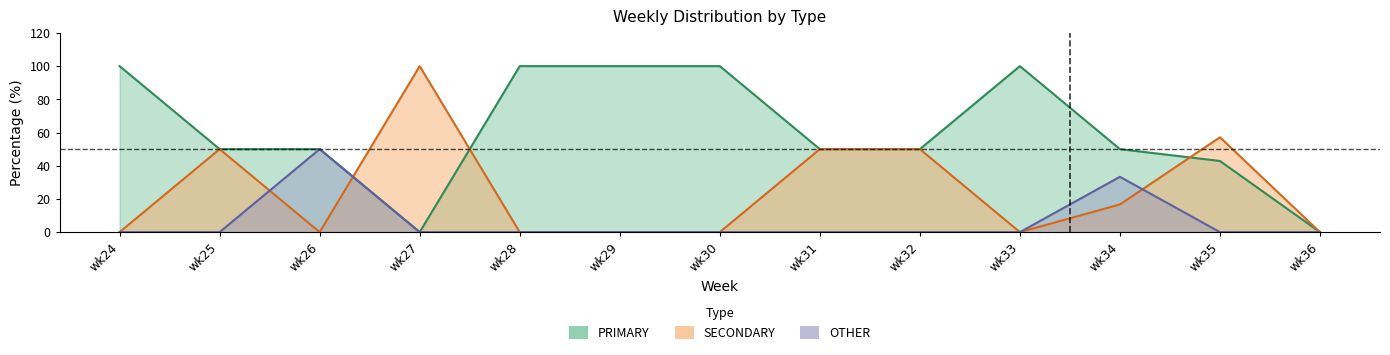

List the series in order of their peak value, highest first.

PRIMARY, SECONDARY, OTHER